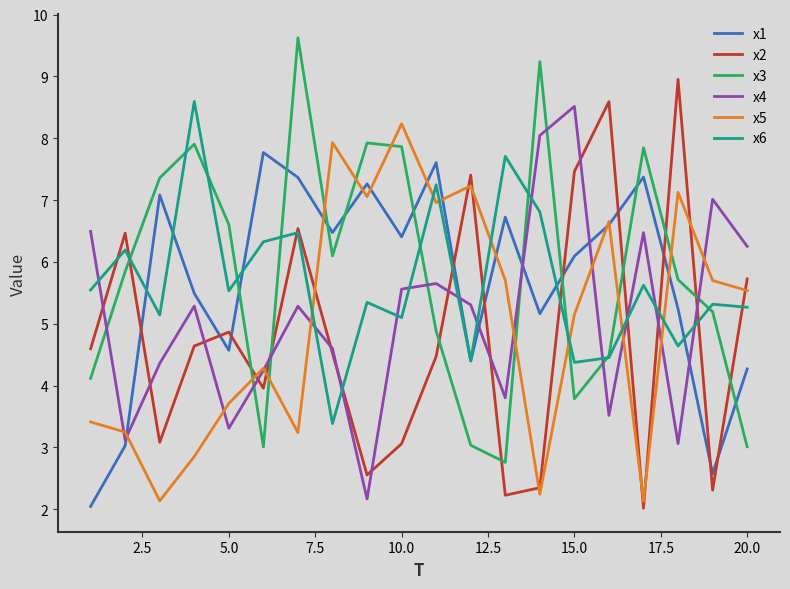

What is the maximum value for x2?

9.0